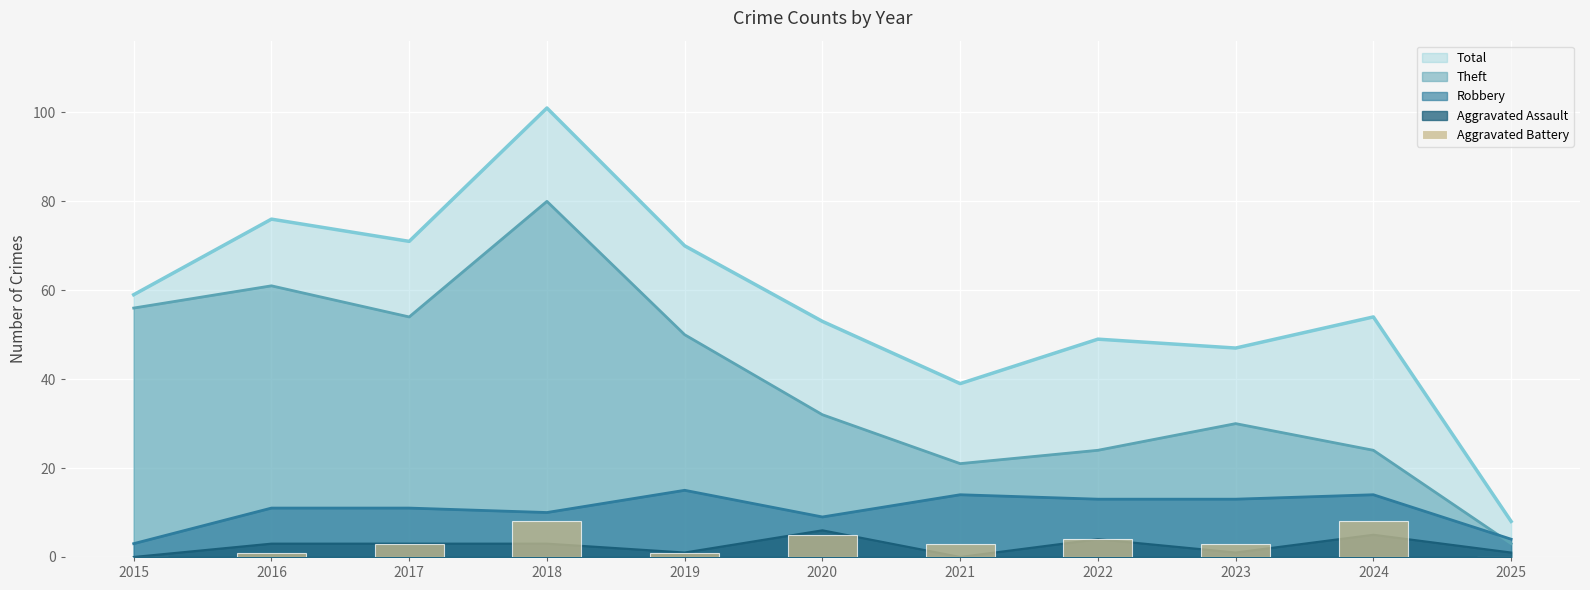

How many values exceed 3?

4